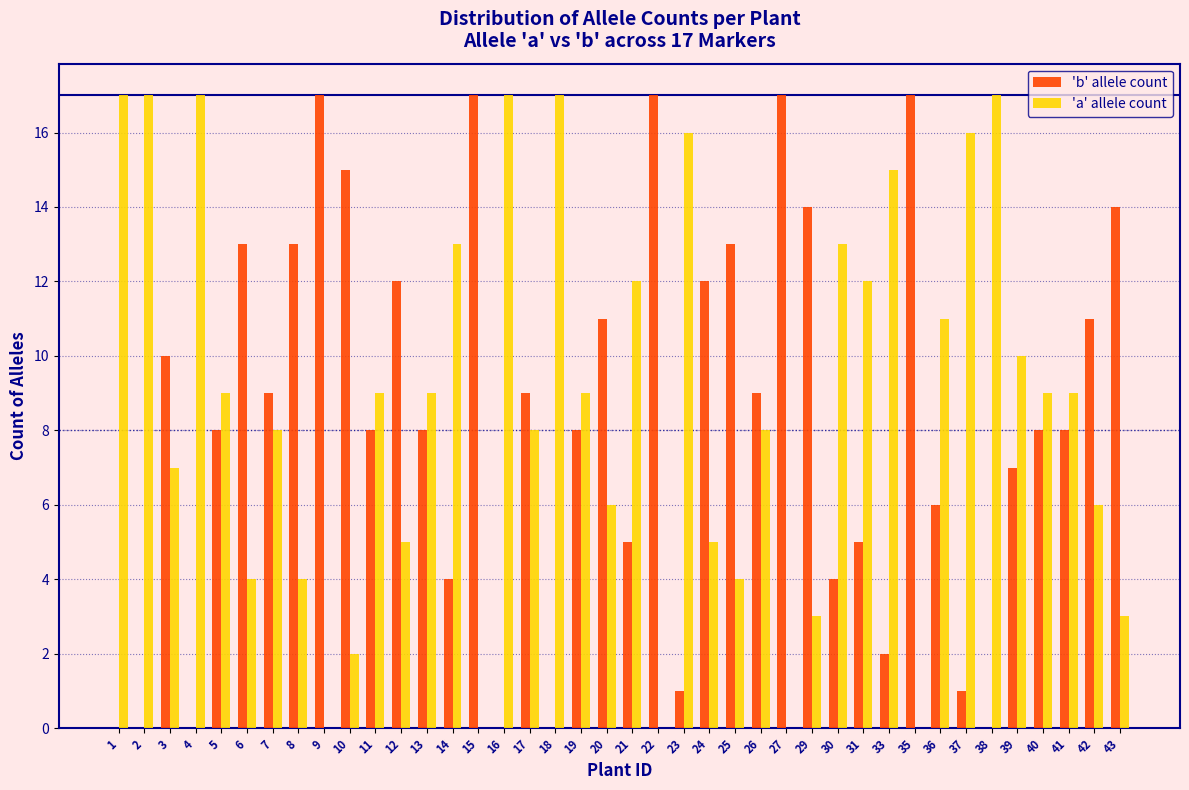

What is the greatest value displayed?

17